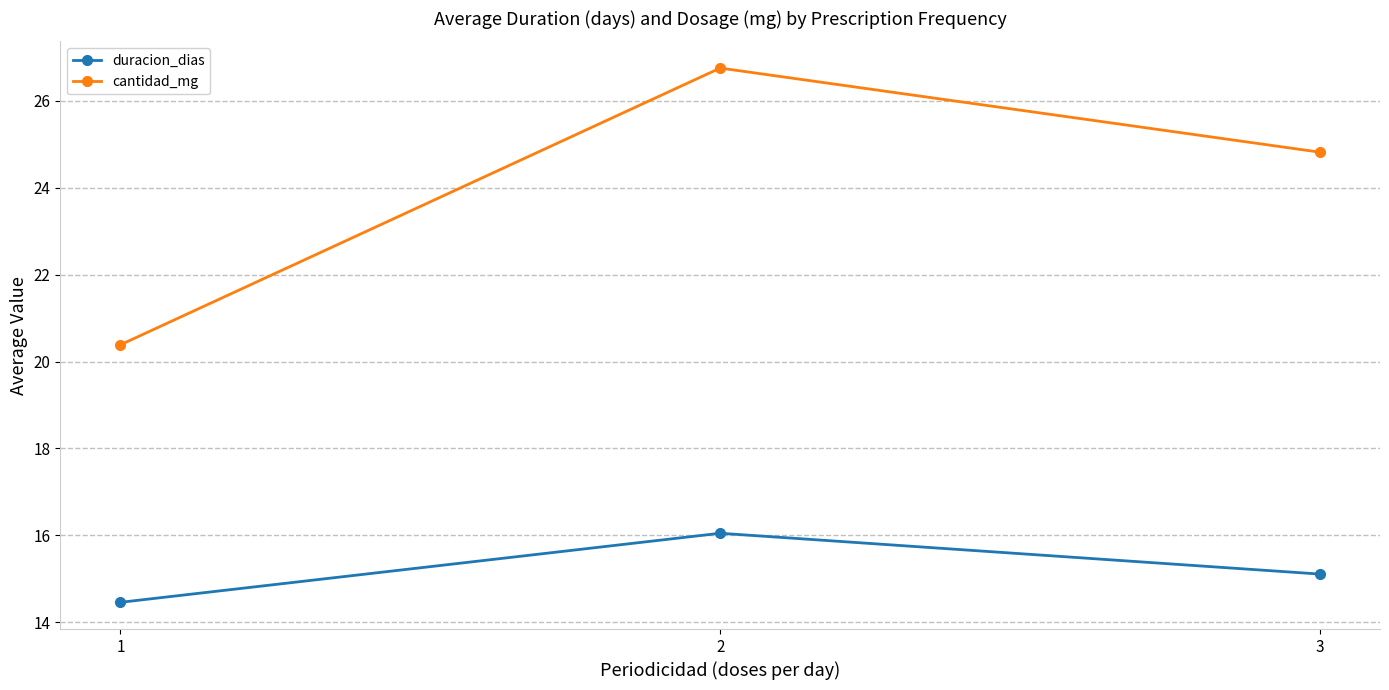

What is the value of the duracion_dias point at the 3rd from the left?

15.1